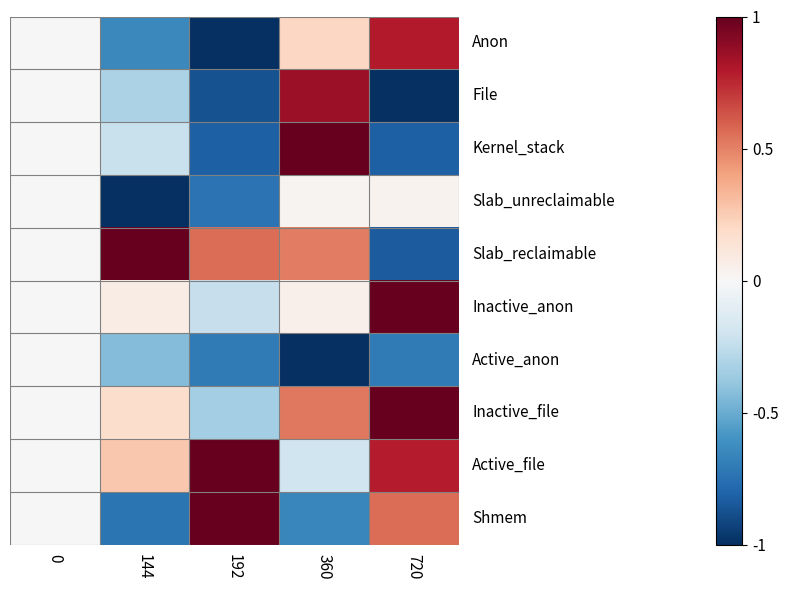

Which has a higher value, 720 or 144?

720